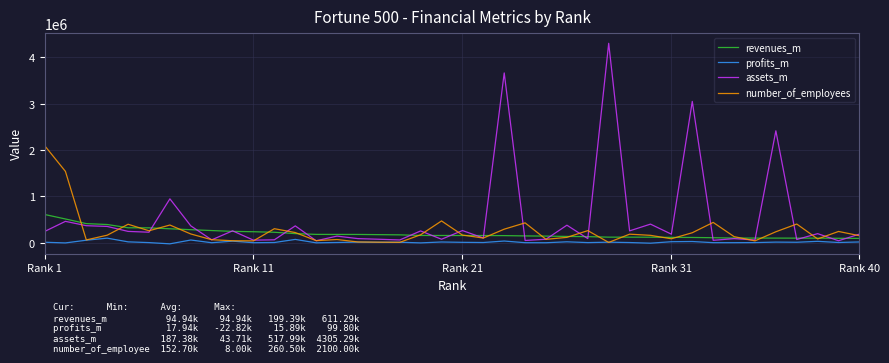

Rank the series by their maximum value, from highest to lowest.

assets_m, number_of_employees, revenues_m, profits_m